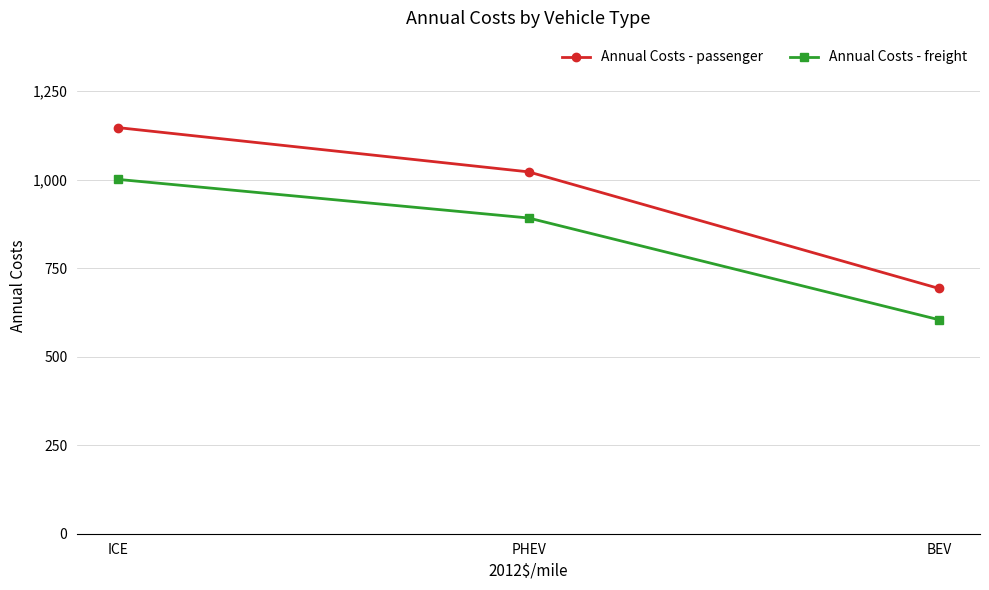

What is the total value across all series at BEV?

1296.7